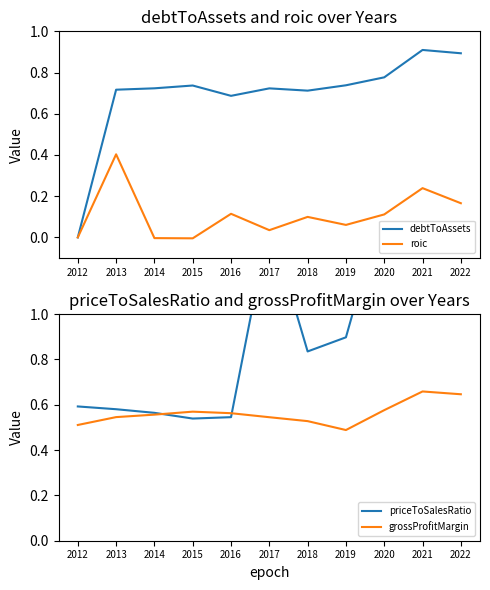

At which category is the sum across all series the highest?

2021